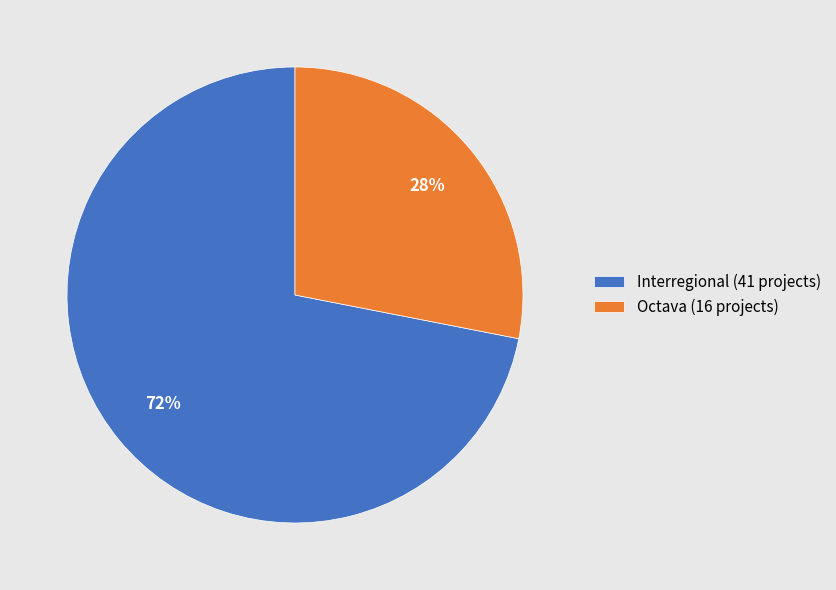

Between Interregional (41 projects) and Octava (16 projects), which is larger?

Interregional (41 projects)